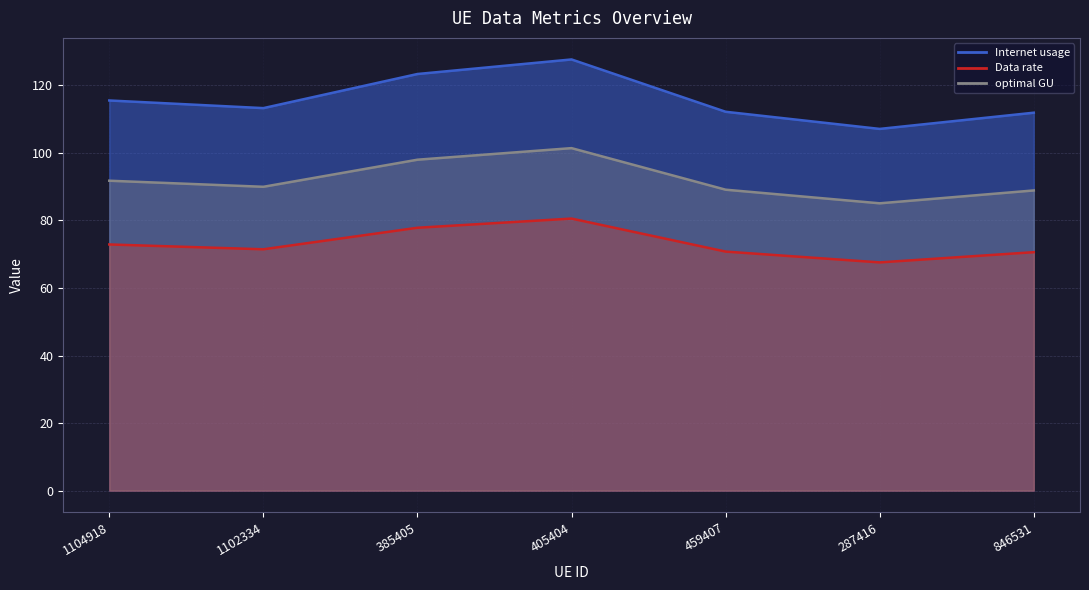

Count the number of data series in this chart.

3